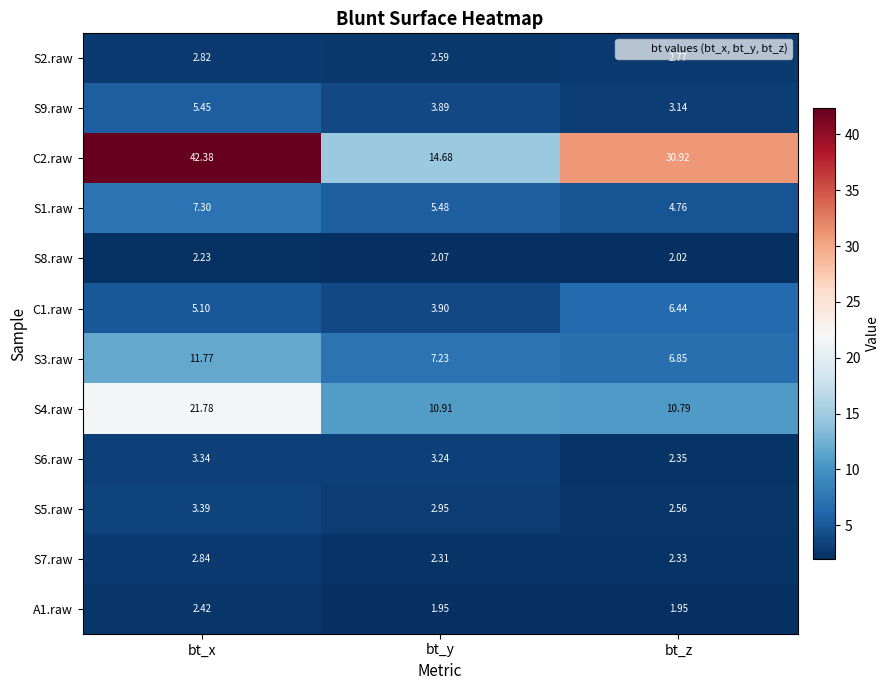

What is the total value across all series at bt_y?

61.2